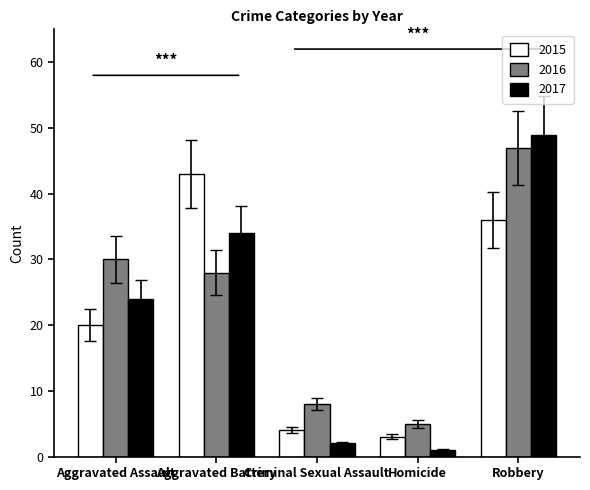

What value does the 2016 series have at Robbery, to the nearest 10?

50